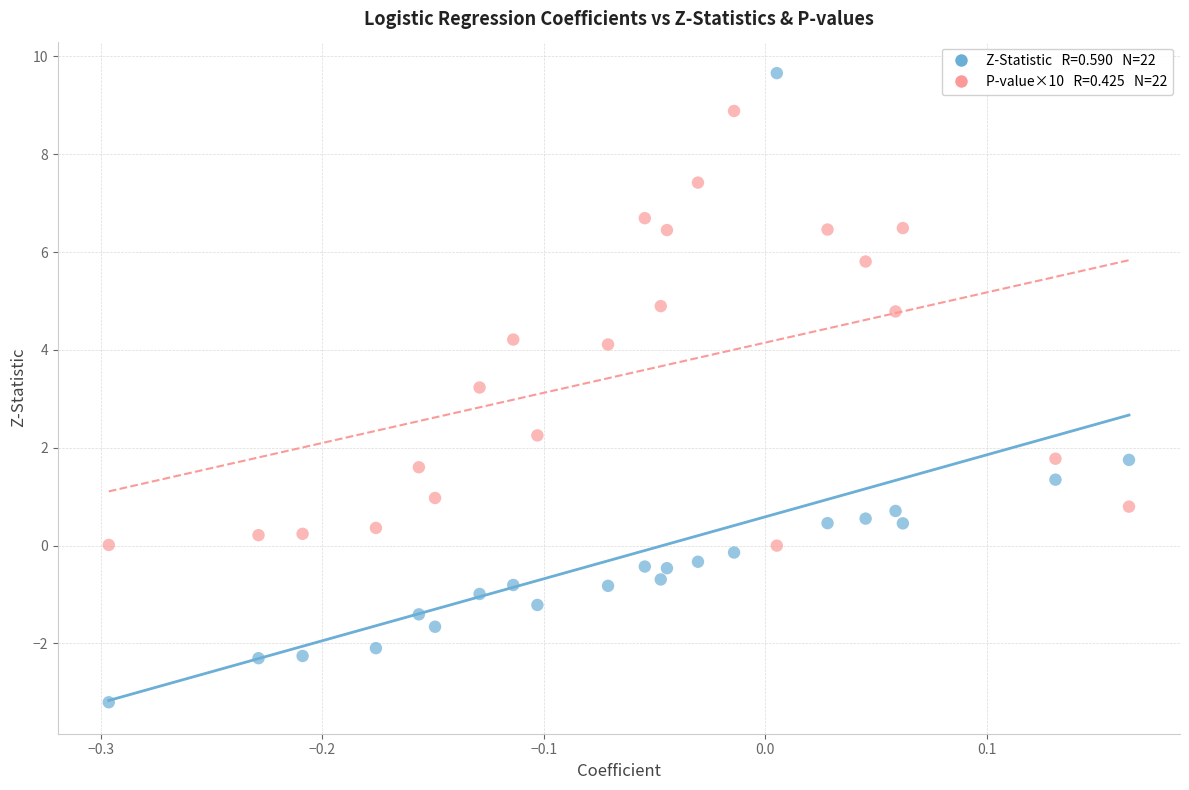

Across all data points, what is the range of Y values (max minus min)?

12.9